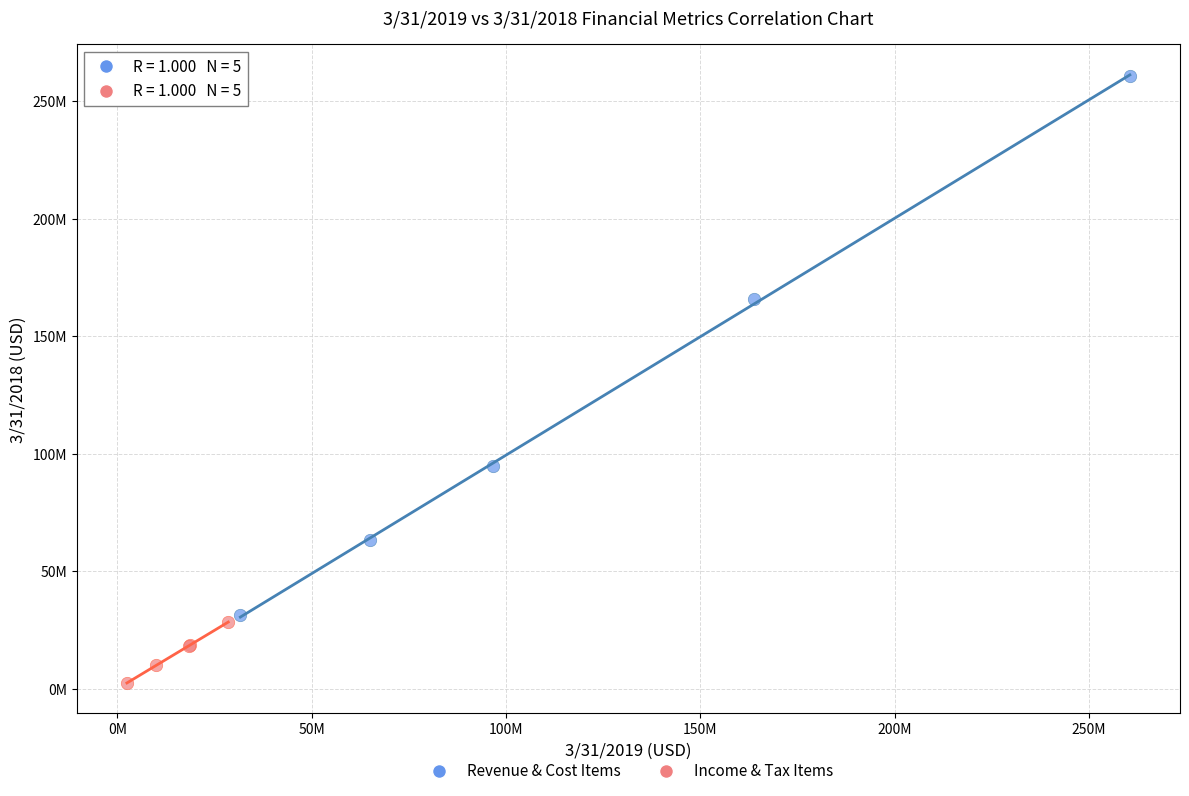

What are all the series names shown in the legend?

Revenue & Cost Items, Income & Tax Items